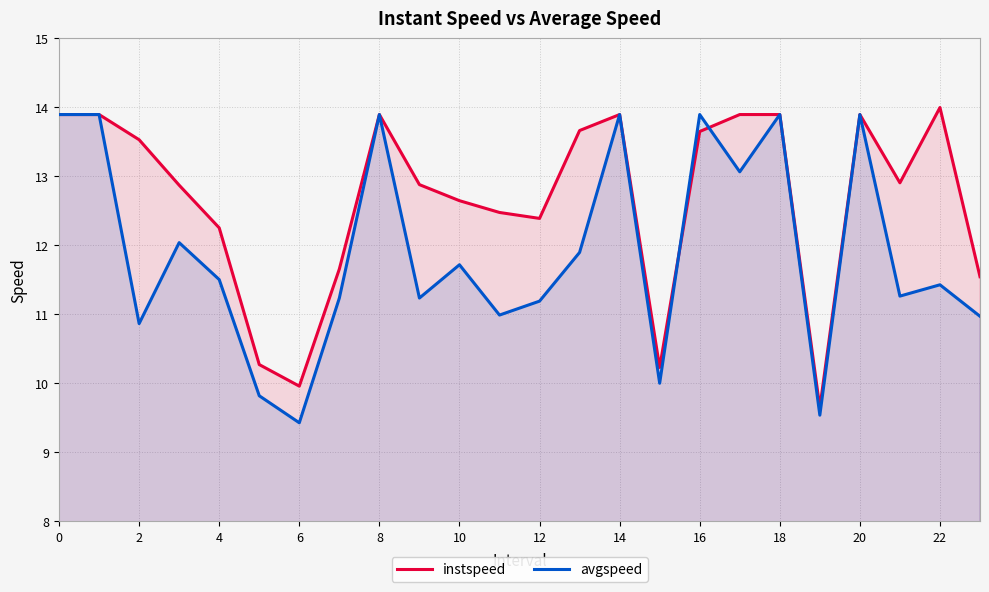

Does the chart display data point markers on the line(s)?

No